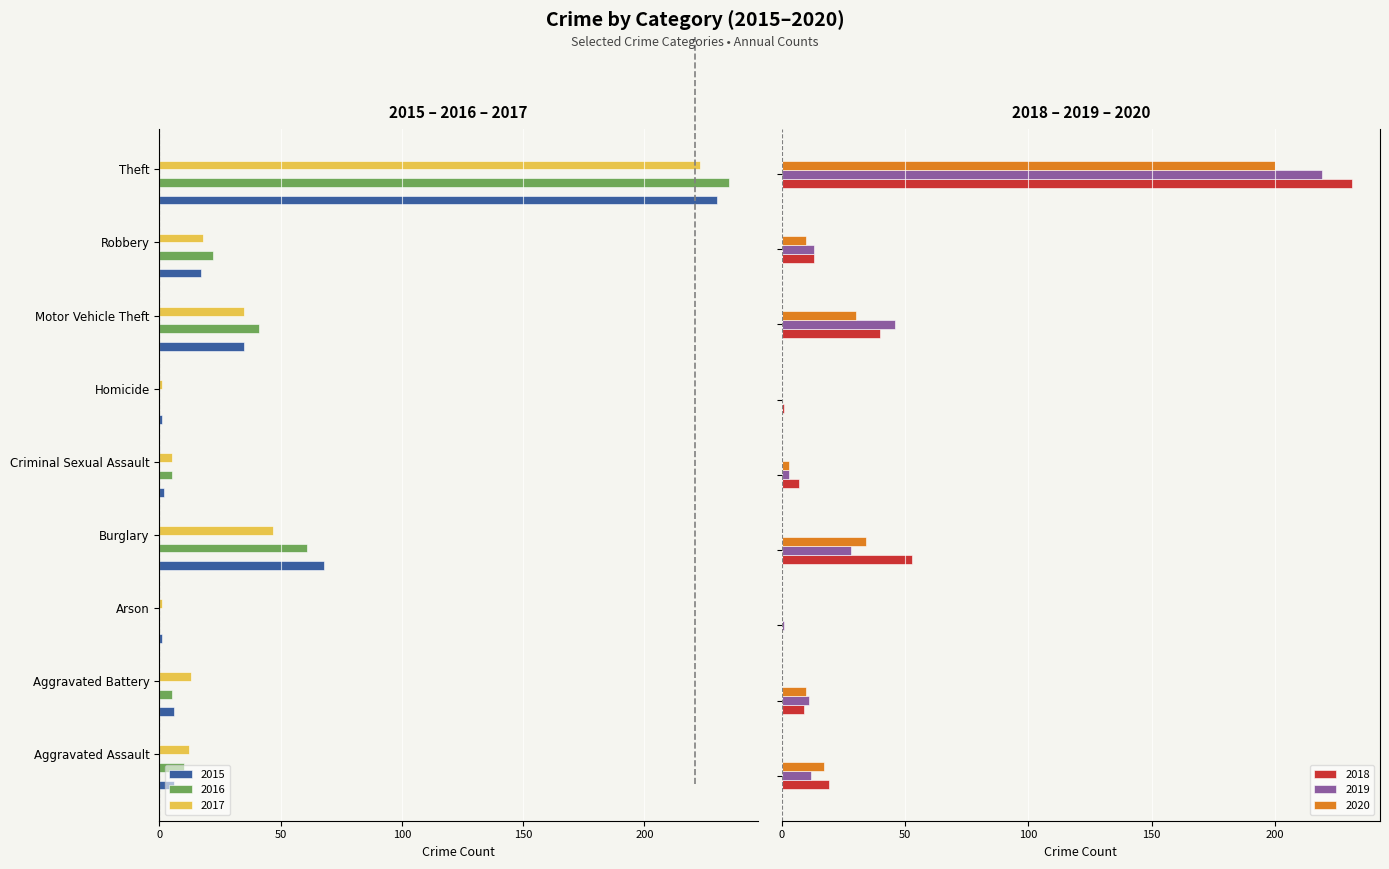

What is the difference between the maximum and second lowest values in the 2020 series?

200